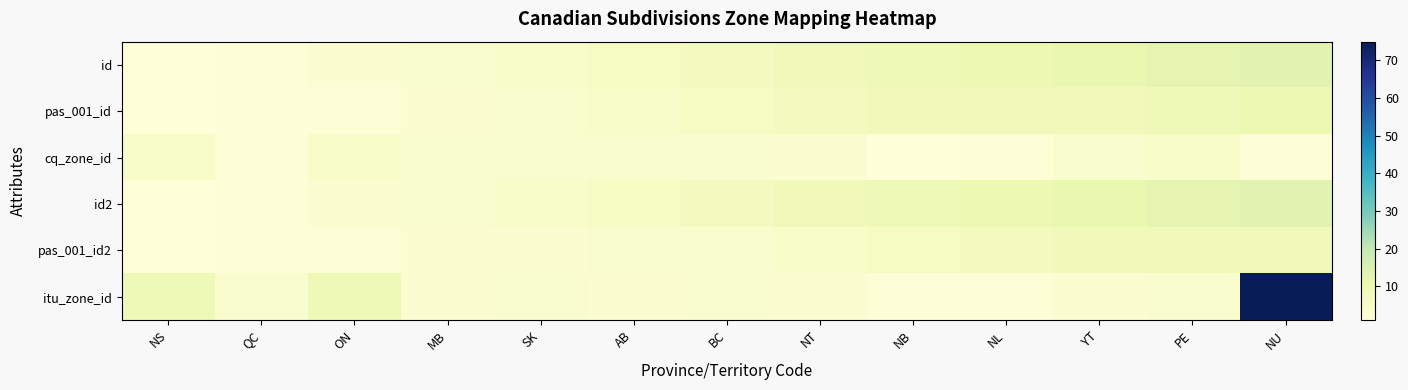

At how many categories does at least one series exceed 36?

1